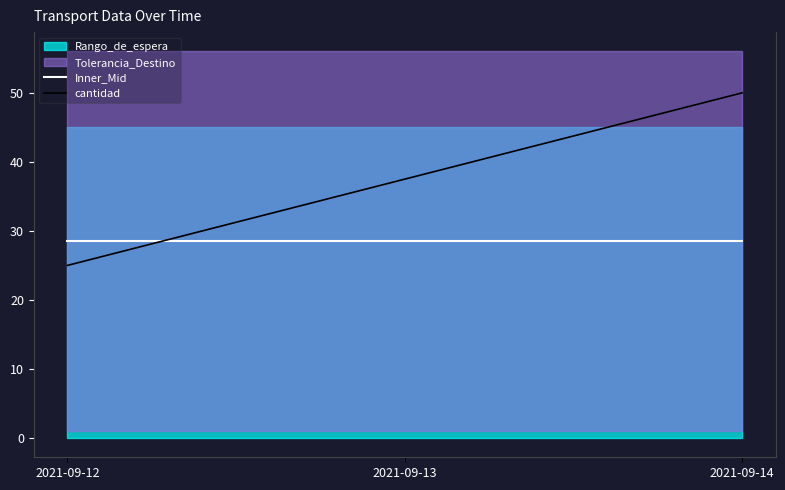

Which series changed the most between 2021-09-12 and 2021-09-14?

cantidad